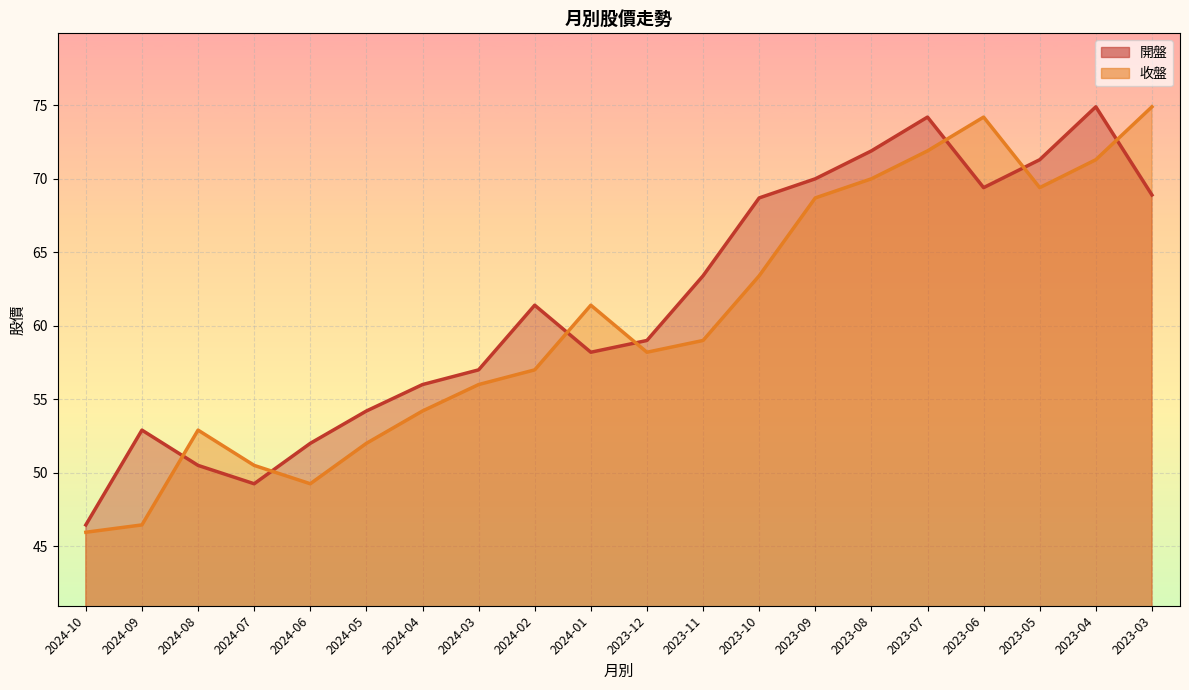

At how many categories does at least one series exceed 61?

11